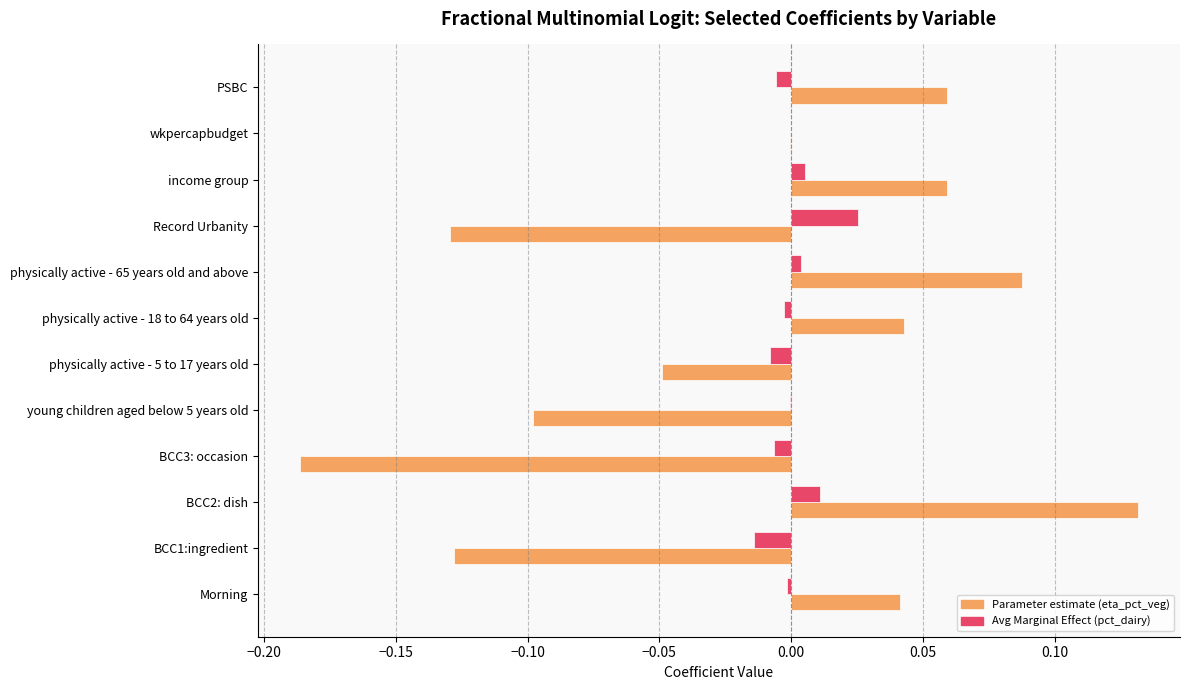

Which series changed the most between BCC3: occasion and physically active - 18 to 64 years old?

Parameter estimate (eta_pct_veg)